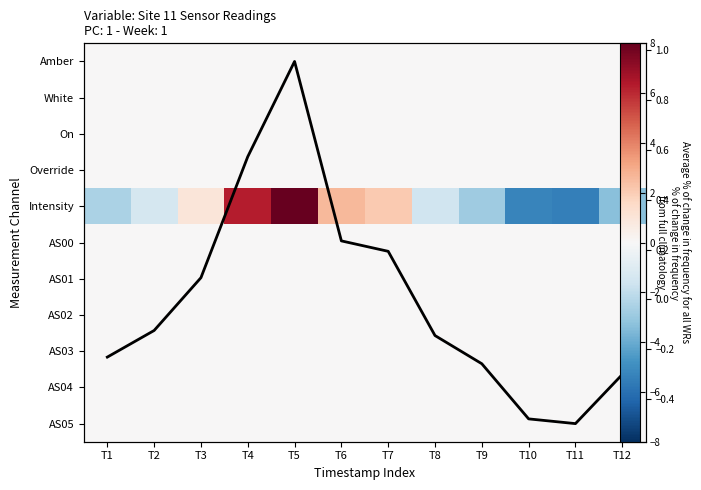

Read the Intensity value at T1.

-2.6